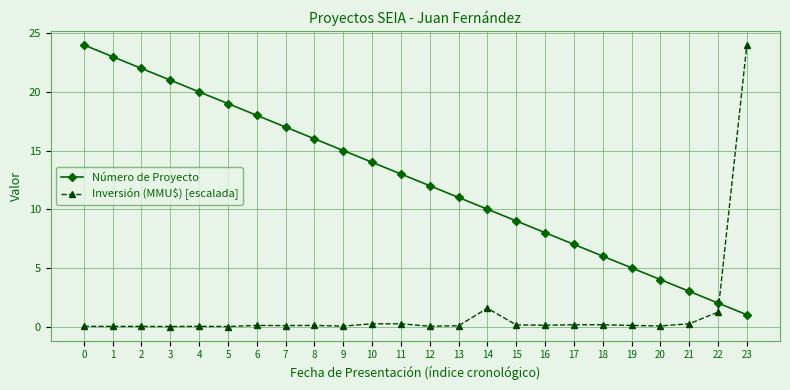

Rank the series at 8 from highest to lowest value.

Número de Proyecto, Inversión (MMU$) [escalada]